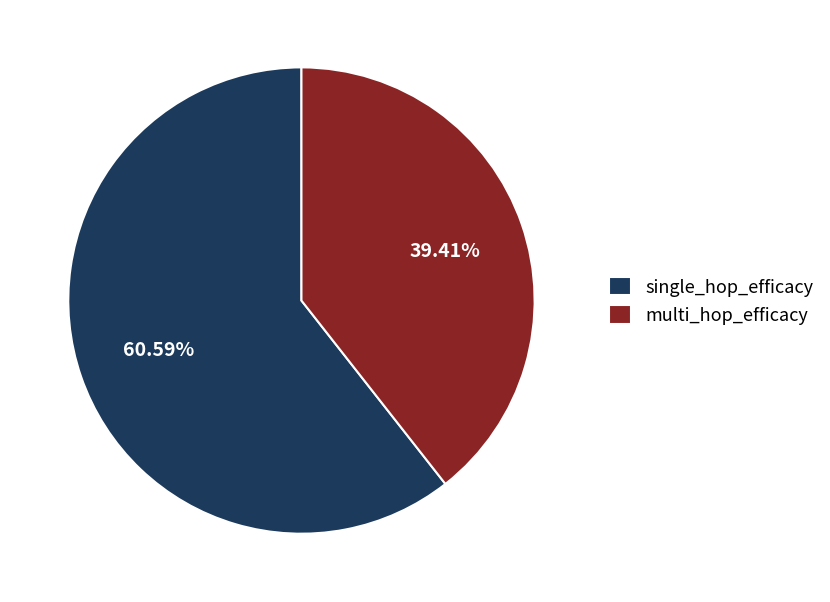

To the nearest percent, what percentage of the pie is single_hop_efficacy?

61%